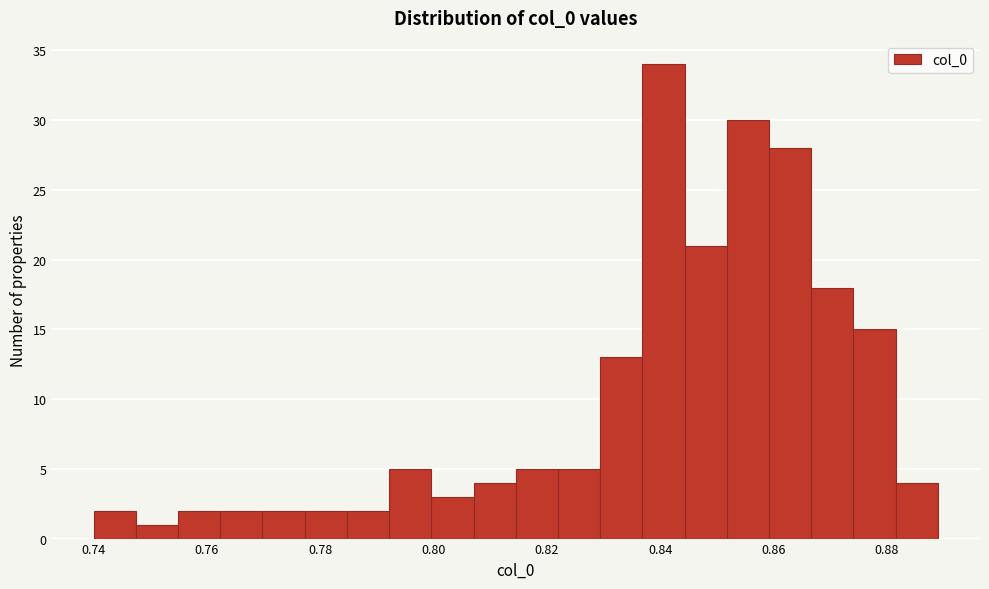

Around what value on the x-axis is the tallest bar? Give the approximate position of its centre, as read against the axis.

0.840